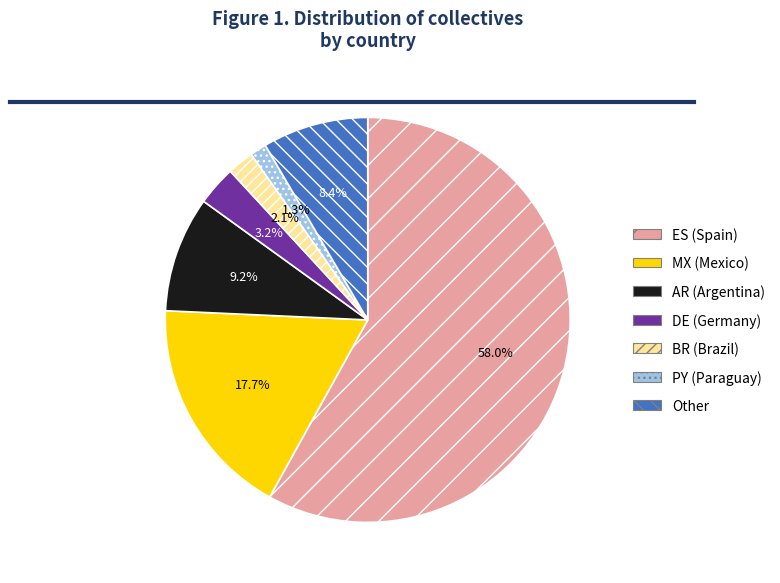

To the nearest percent, what is the difference between the largest and smallest slice percentages?

57%